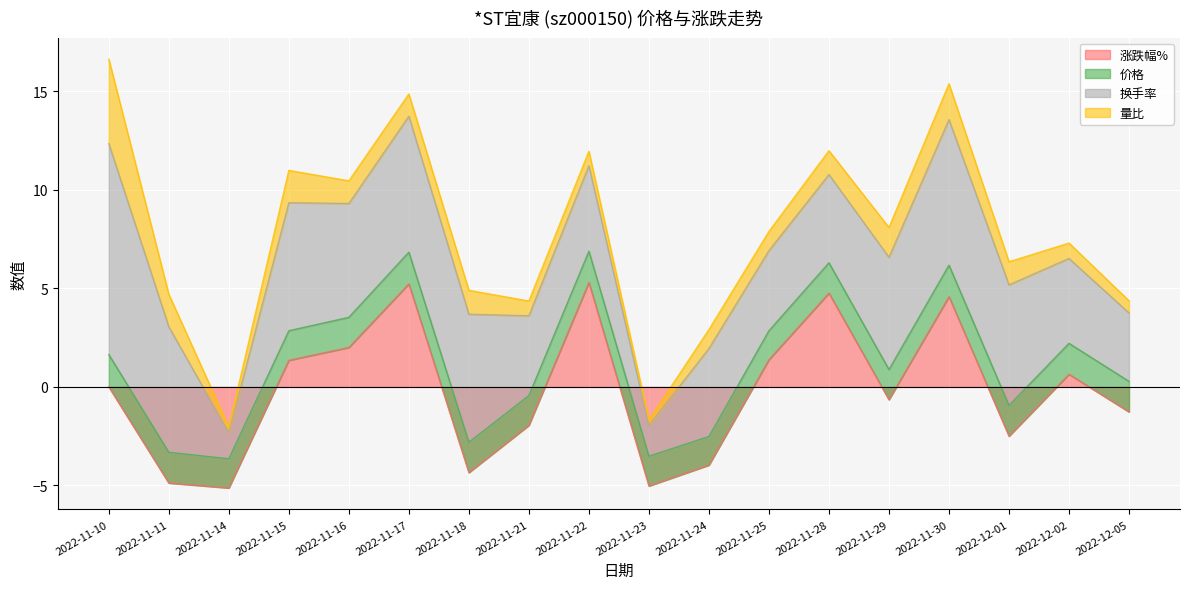

Which label corresponds to the smallest value in the chart?

2022-11-14